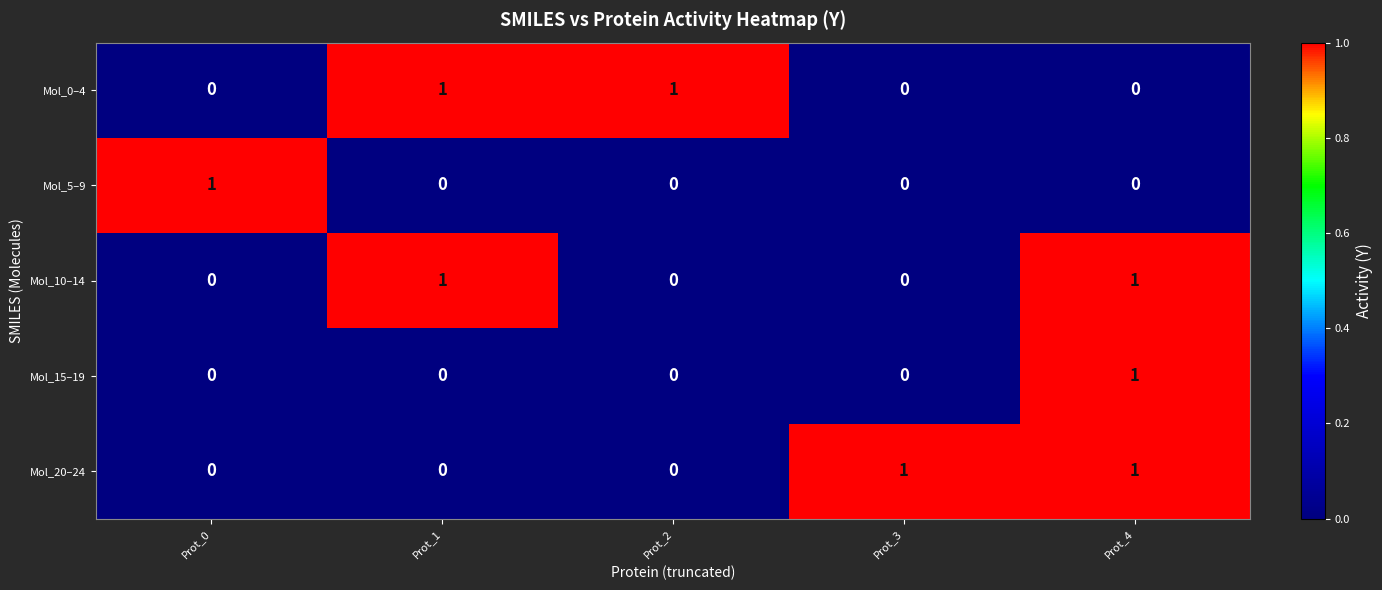

How many values in Mol_20–24 are above zero?

2